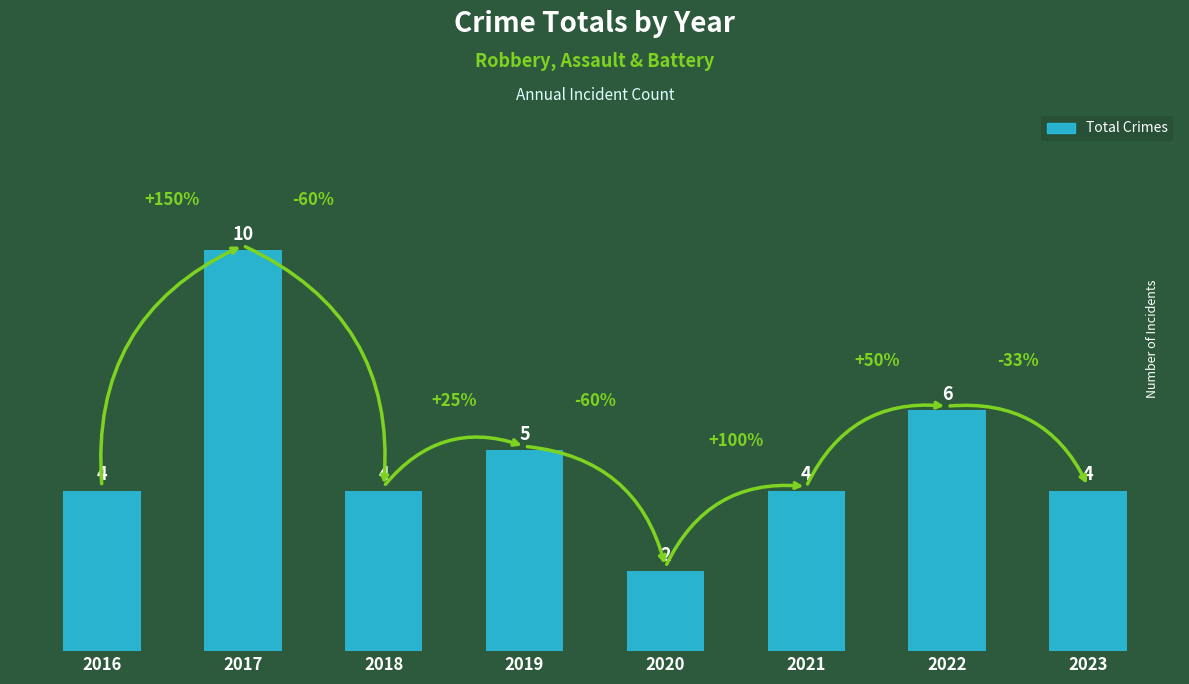

Reading left to right, extract all data points from this chart.

2016=4	2017=10	2018=4	2019=5	2020=2	2021=4	2022=6	2023=4